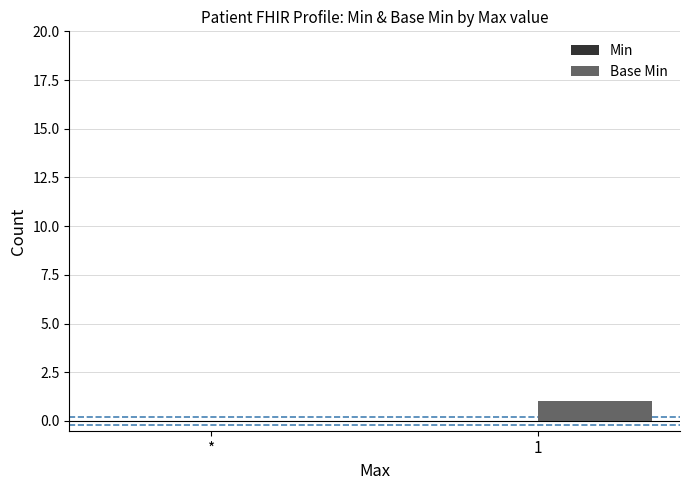

The value at * is 0. True or false?

True